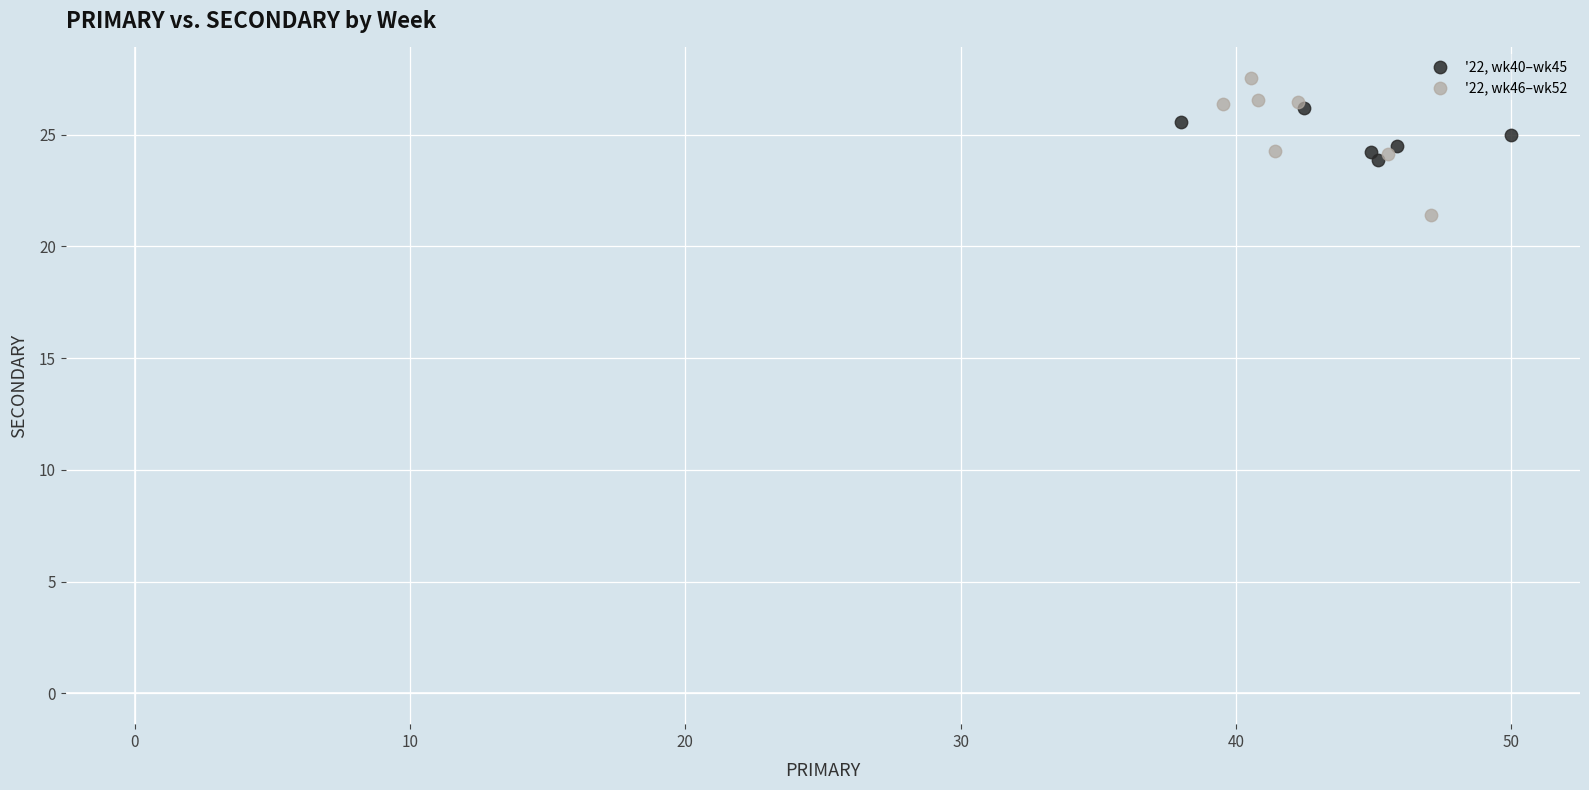

Which series reaches the minimum Y coordinate?

'22, wk46–wk52